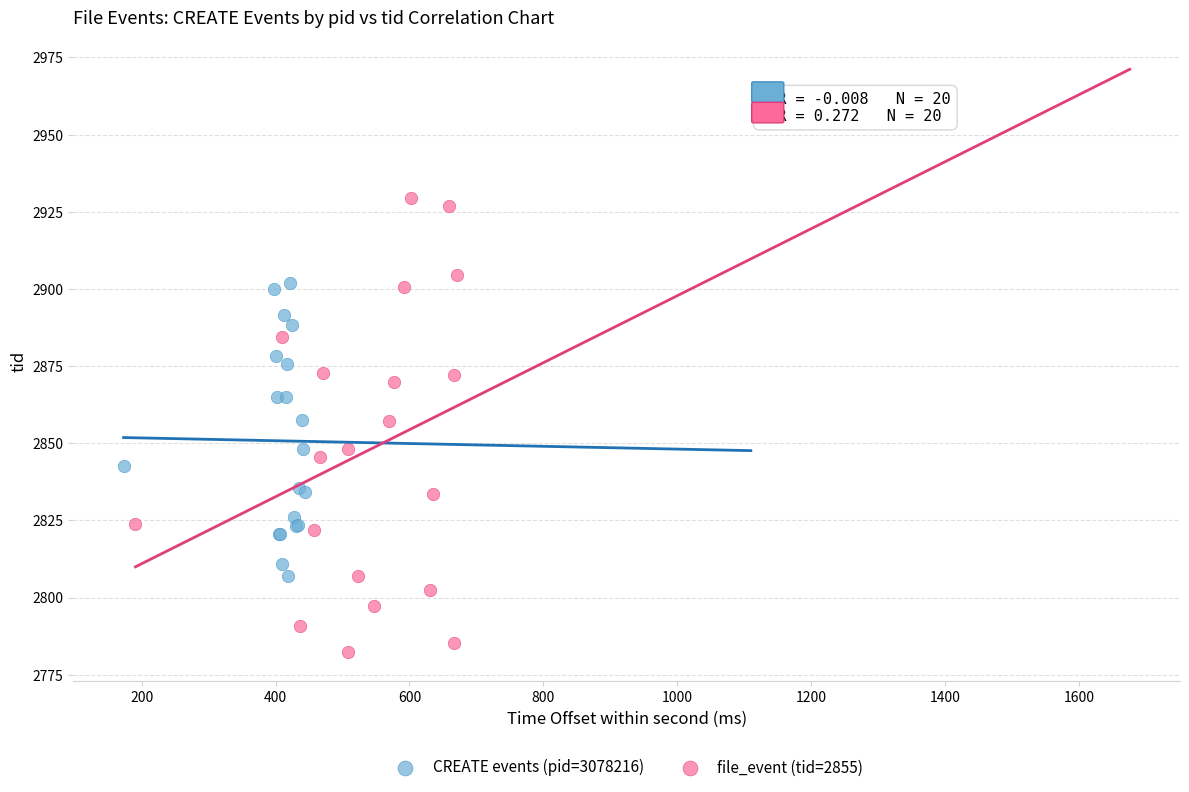

What are all the series names shown in the legend?

CREATE events (pid=3078216), file_event (tid=2855)